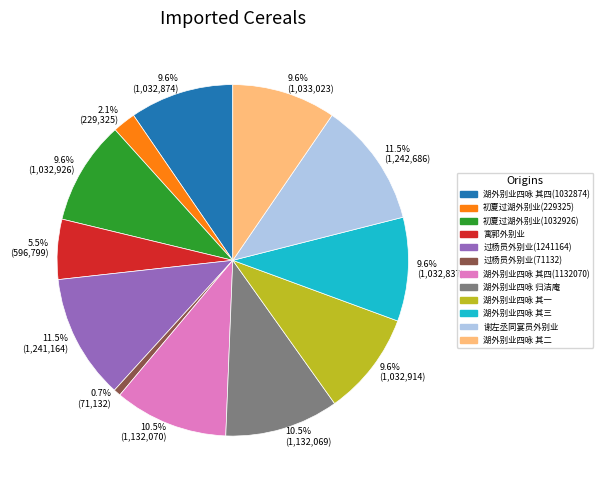

Which slice is the smallest?

过杨员外别业(71132)